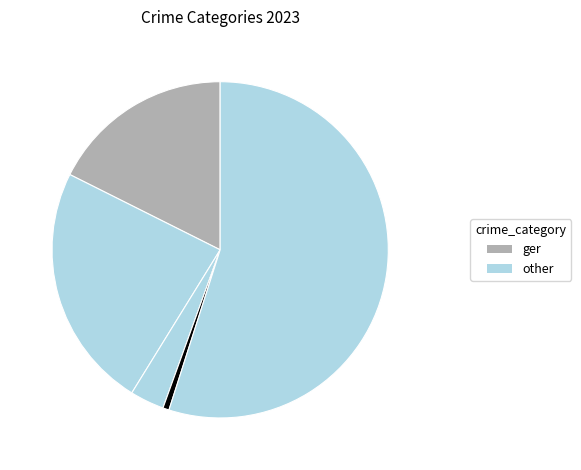

How many slices are in this pie chart?

5